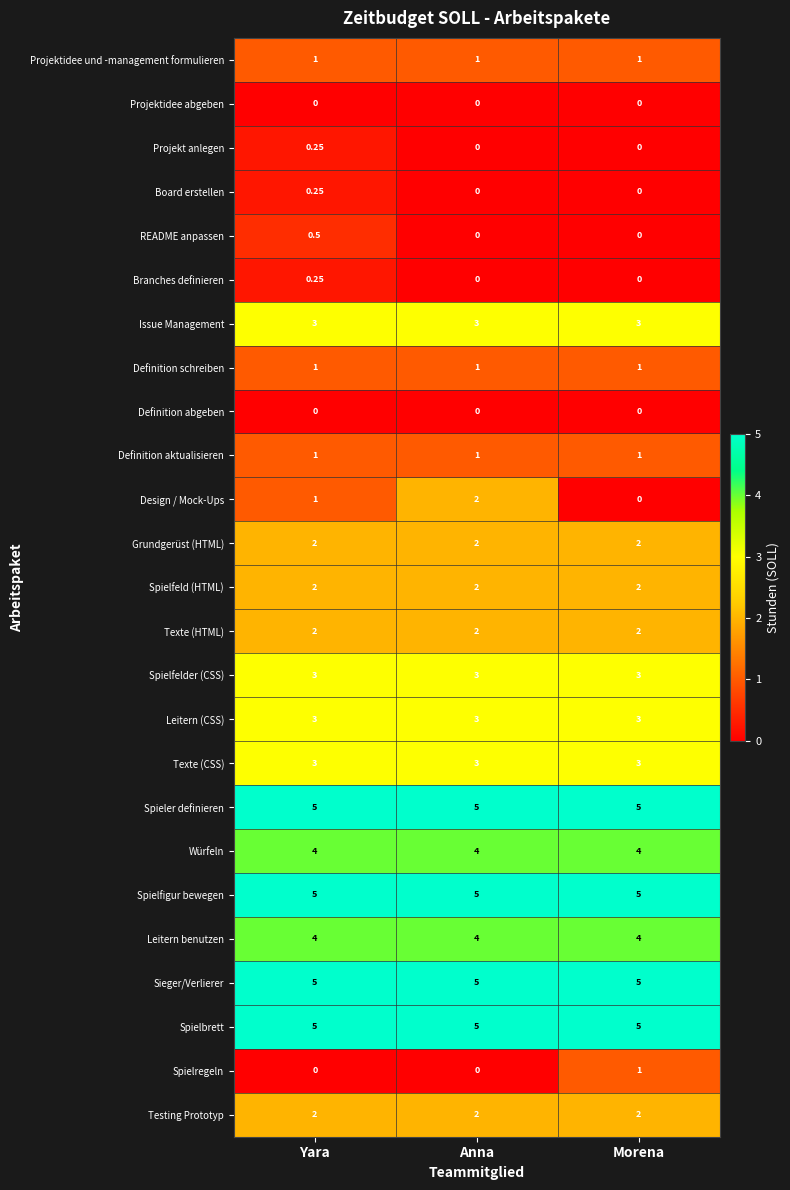

What is the total value across all series at Anna?

53.0